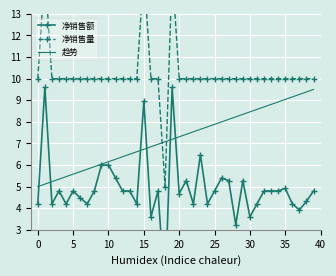

What is the total value across all series at 15?

19.7